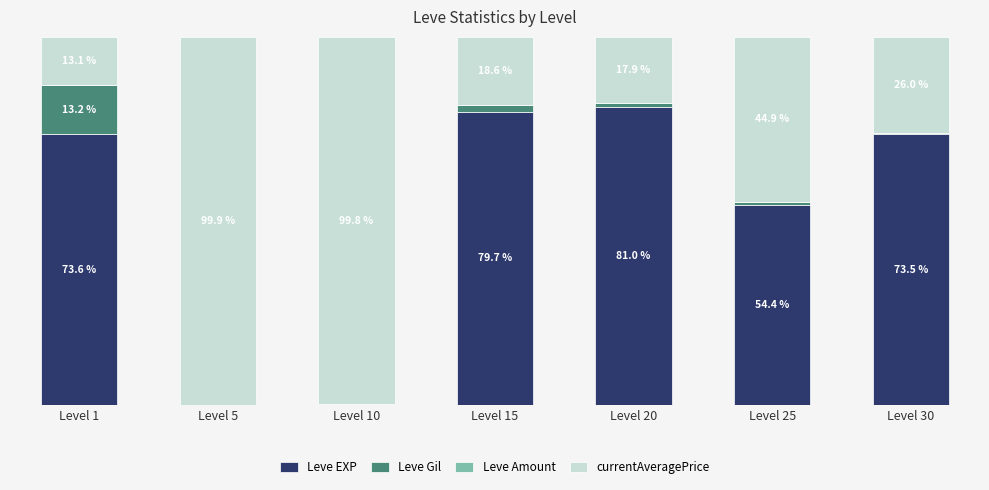

Are the bars grouped side by side (vs. stacked)?

No